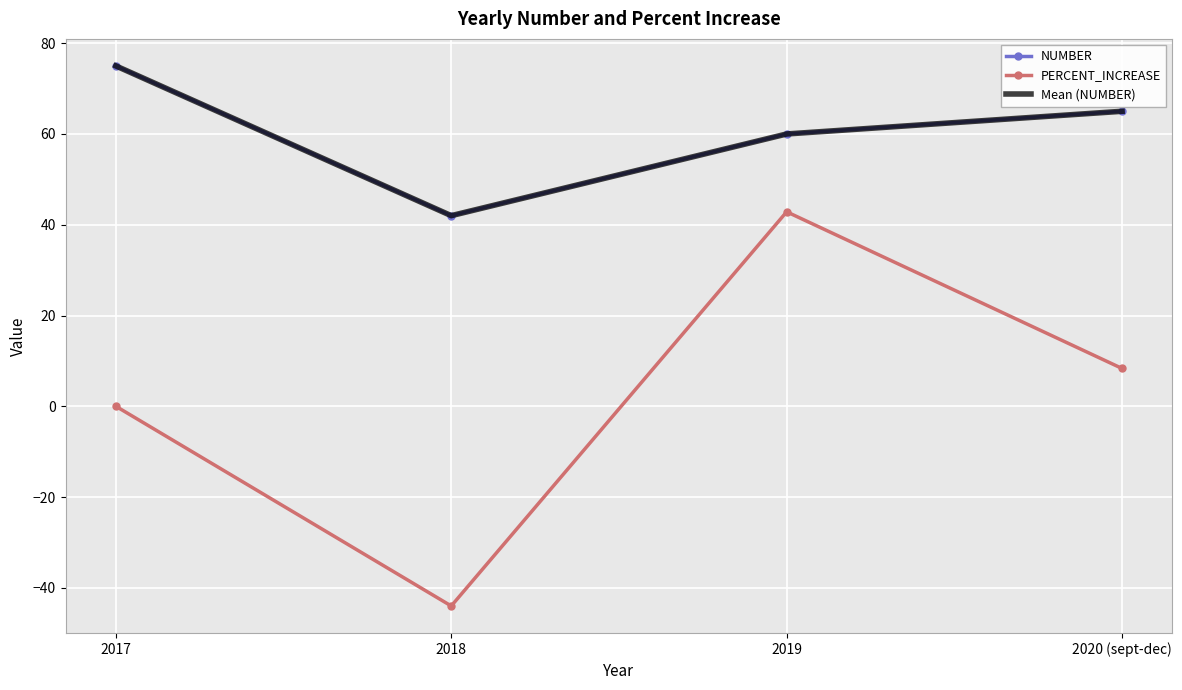

Count the NUMBER values in the range 60 to 75.

3